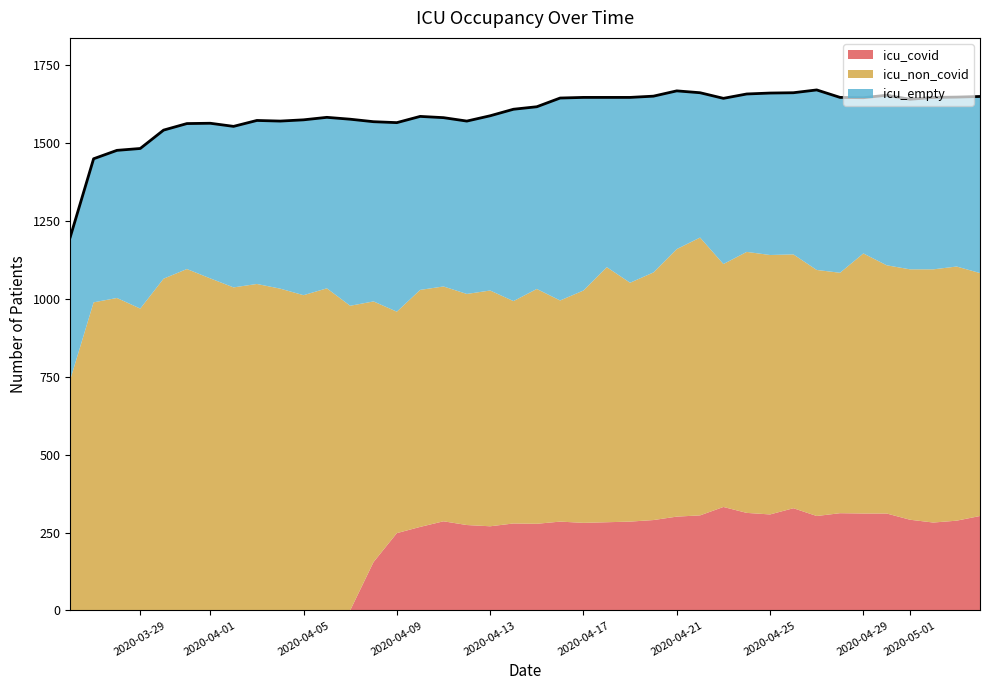

Reading left to right, what are all the values shown in this chart?

icu_covid: icu_covid=0	icu_non_covid=0	icu_empty=0	3=0	4=0	5=0	6=0	7=0	8=0	9=0	10=0	11=0	12=0	13=155	14=248	15=268	16=286	17=274	18=270	19=279	20=278	21=285	22=281	23=283	24=285	25=290	26=301	27=305	28=332	29=313	30=308	31=328	32=303	33=312	34=311	35=311	36=291	37=282	38=288	39=303
icu_non_covid: icu_covid=741	icu_non_covid=989	icu_empty=1003	3=969	4=1065	5=1096	6=1066	7=1037	8=1048	9=1033	10=1012	11=1034	12=978	13=837	14=711	15=761	16=754	17=742	18=757	19=714	20=754	21=710	22=746	23=819	24=767	25=795	26=859	27=892	28=780	29=838	30=833	31=815	32=790	33=772	34=835	35=797	36=804	37=813	38=816	39=780
icu_empty: icu_covid=458	icu_non_covid=461	icu_empty=474	3=514	4=477	5=467	6=498	7=517	8=525	9=538	10=563	11=549	12=599	13=577	14=607	15=557	16=542	17=555	18=561	19=616	20=585	21=650	22=620	23=545	24=595	25=566	26=508	27=465	28=532	29=507	30=520	31=519	32=578	33=563	34=500	35=546	36=546	37=552	38=544	39=567